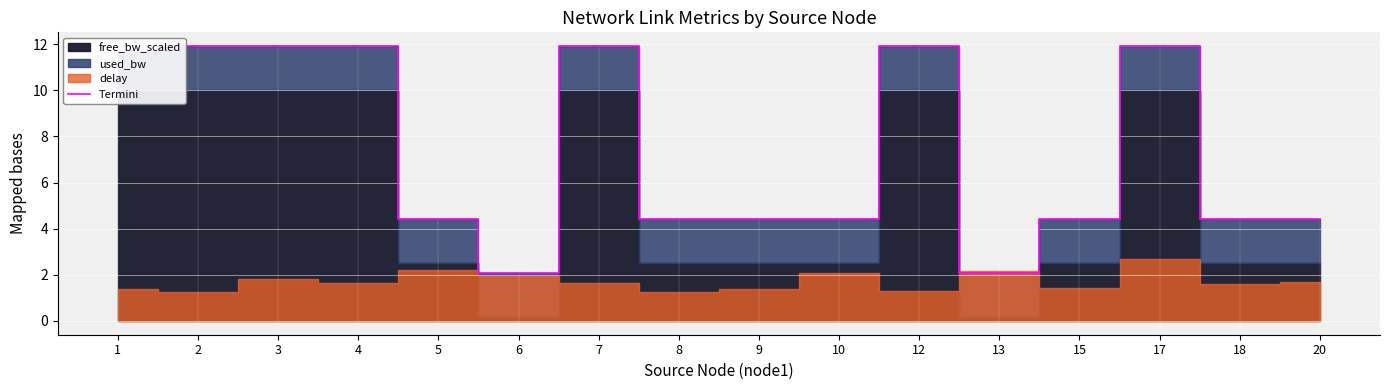

How many values are below 4?

2